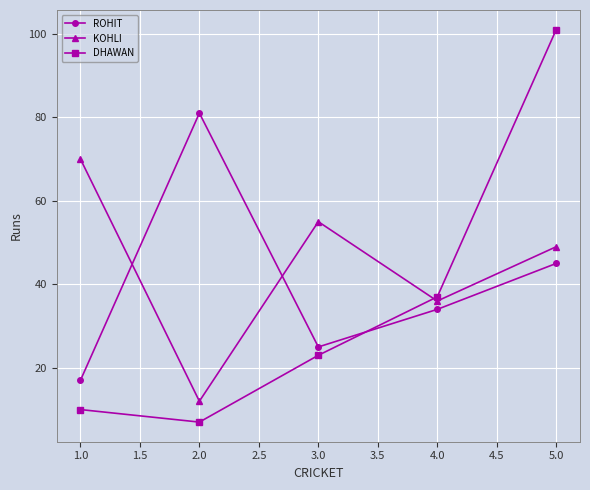

List the series in order of their peak value, highest first.

DHAWAN, ROHIT, KOHLI